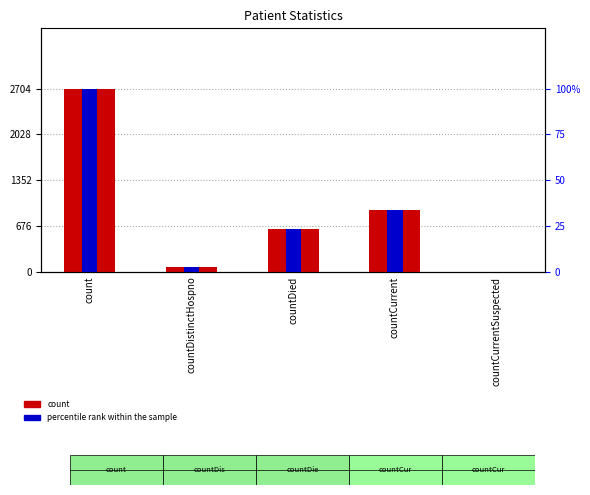

True or false: count has a value of 919.0 at countDied.

False